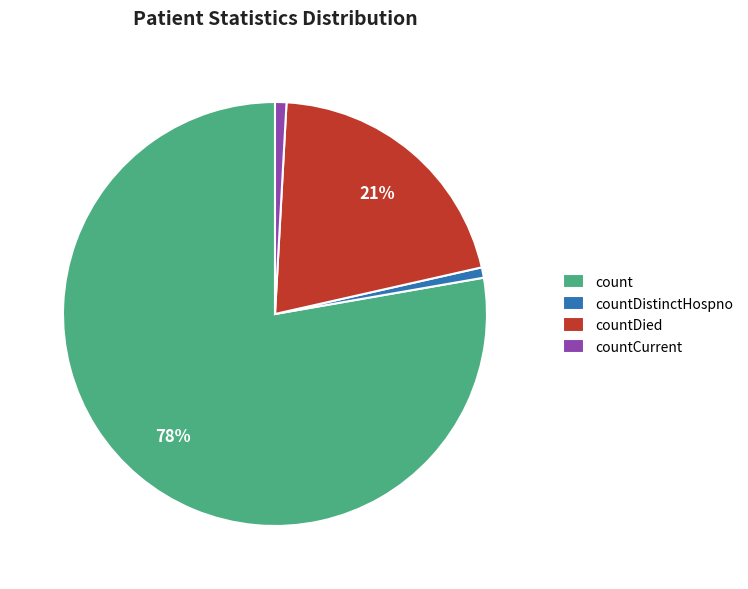

Is the sum of countCurrent and countDistinctHospno greater than half?

No